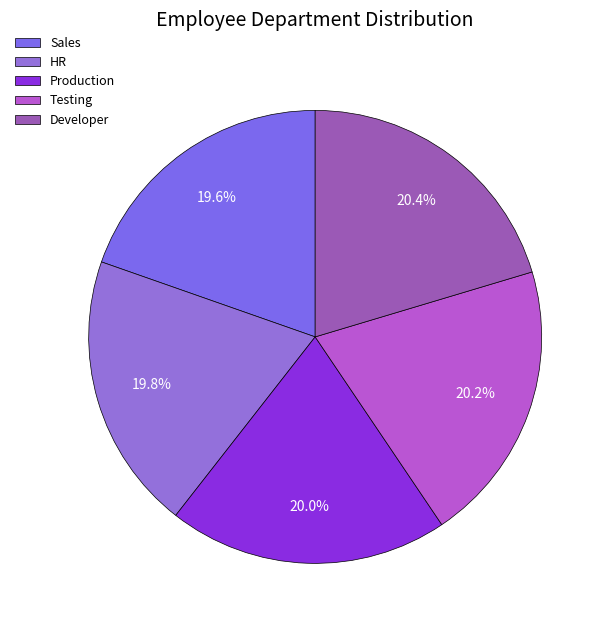

What is the total percentage of Testing and HR?

40.0%